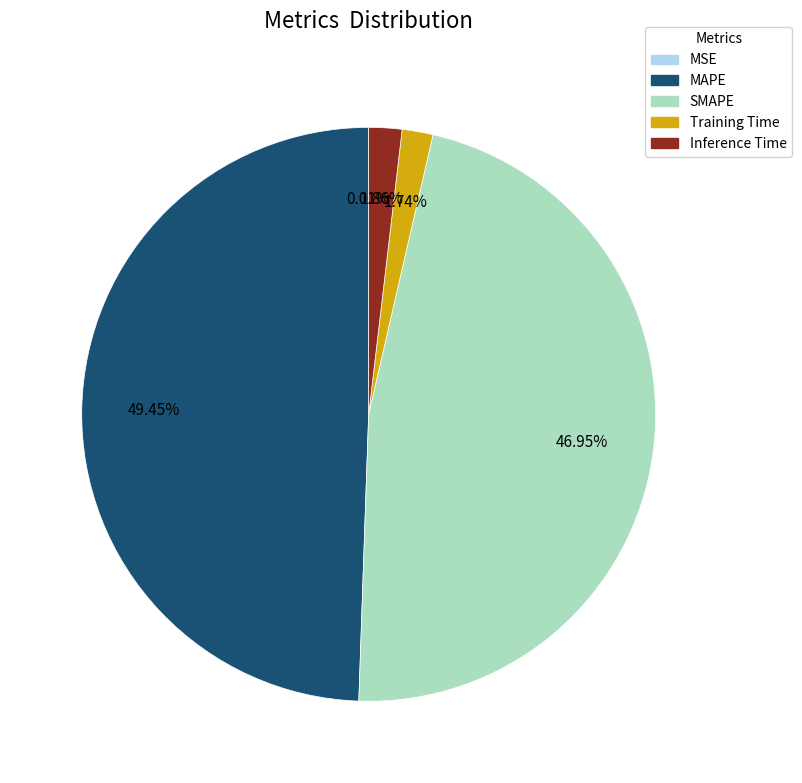

Which has a higher value, MAPE or SMAPE?

MAPE